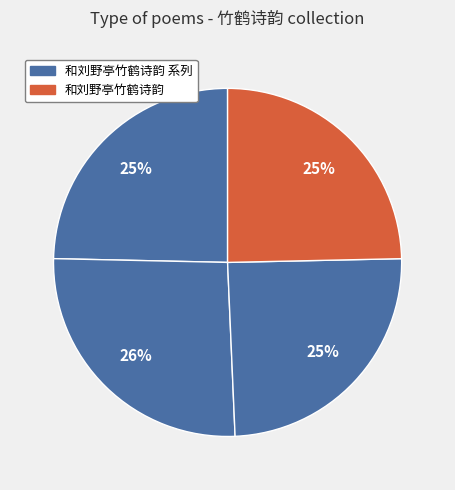

How many segments does this pie chart have?

4